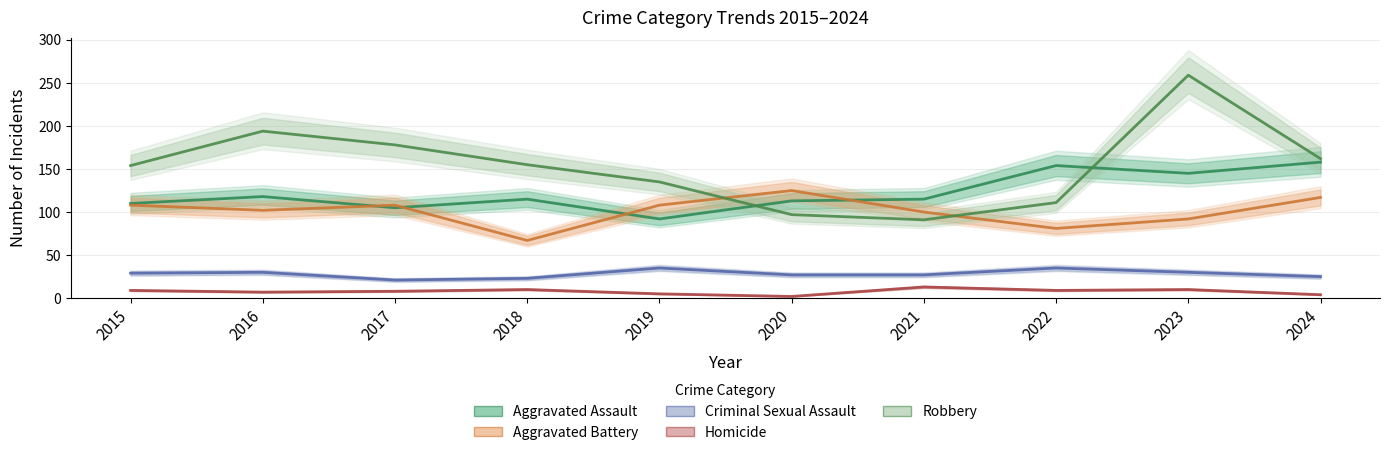

True or false: Aggravated Assault has a value of 110 at 2015.

True